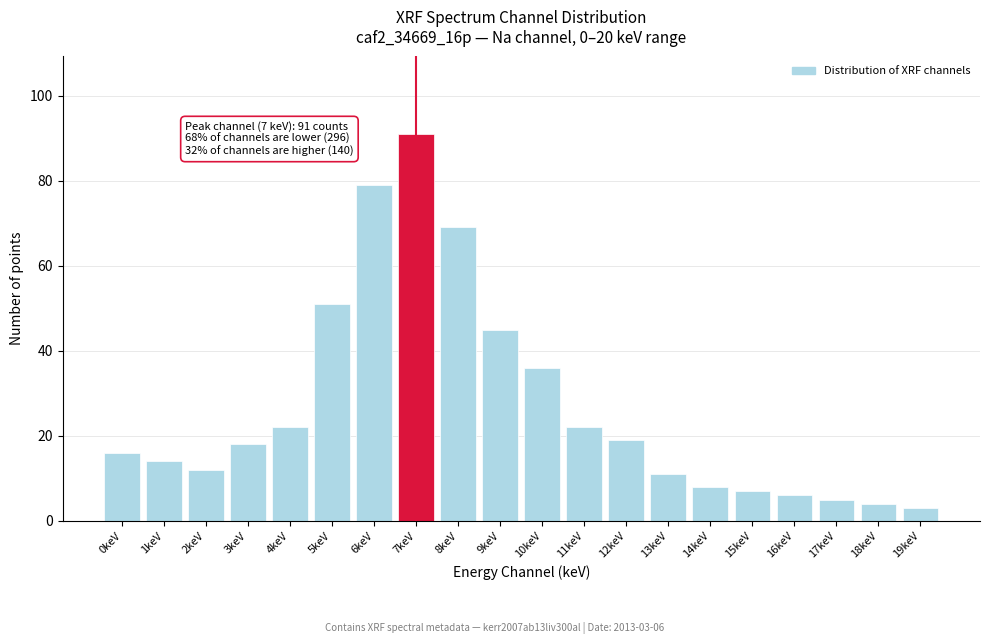

Reading left to right, list all the values displayed in this chart.

16	14	12	18	22	51	79	91	69	45	36	22	19	11	8	7	6	5	4	3